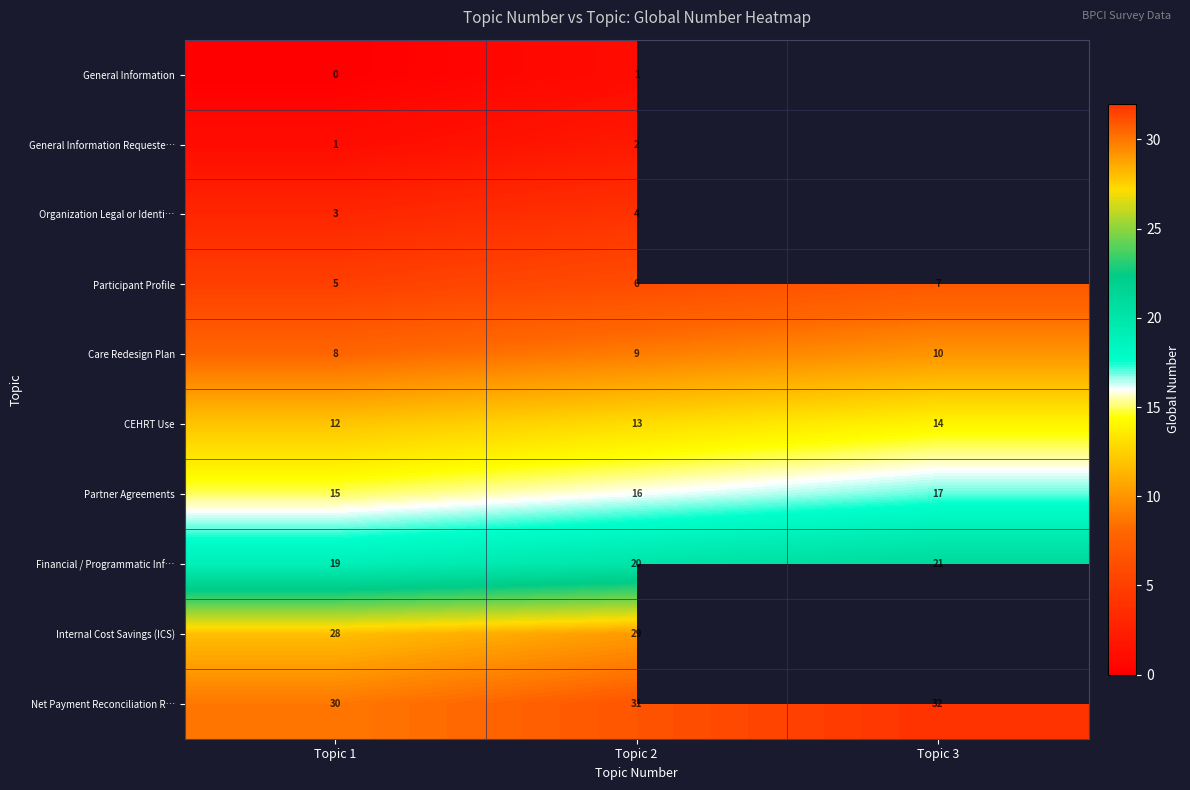

At how many categories does at least one series exceed 23?

3